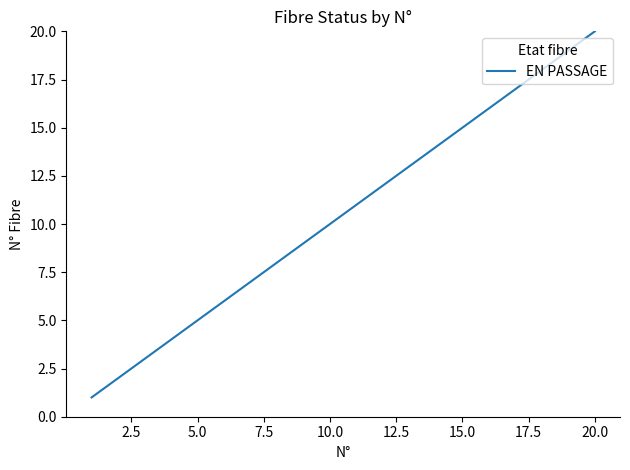

What is the difference between the maximum and minimum values?

19